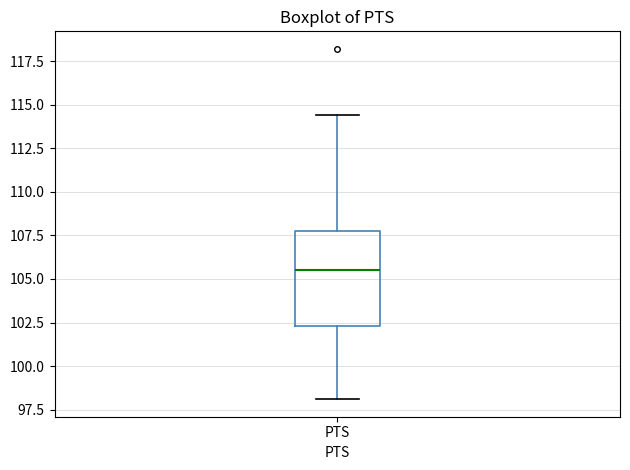

Read this box plot against the y-axis: the position of the median line, the range covered by the box, and the ends of both whiskers. The values are not printed on the chart, so give them approximately, as read against the axis.

median 105.5, box 102.5 to 108.0, whiskers 98.0 to 114.5